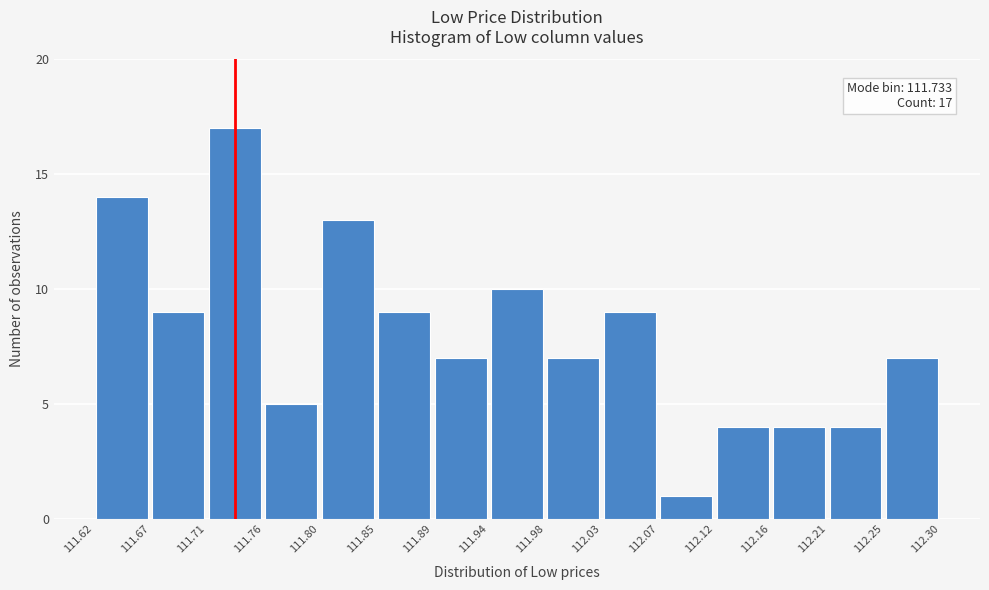

Over which range of the x-axis is the bar tallest?

111.71 to 111.76